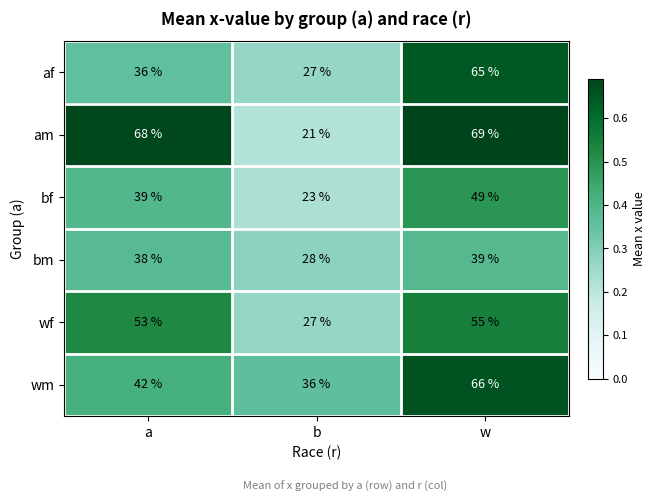

Which series has the largest range (max minus min)?

am